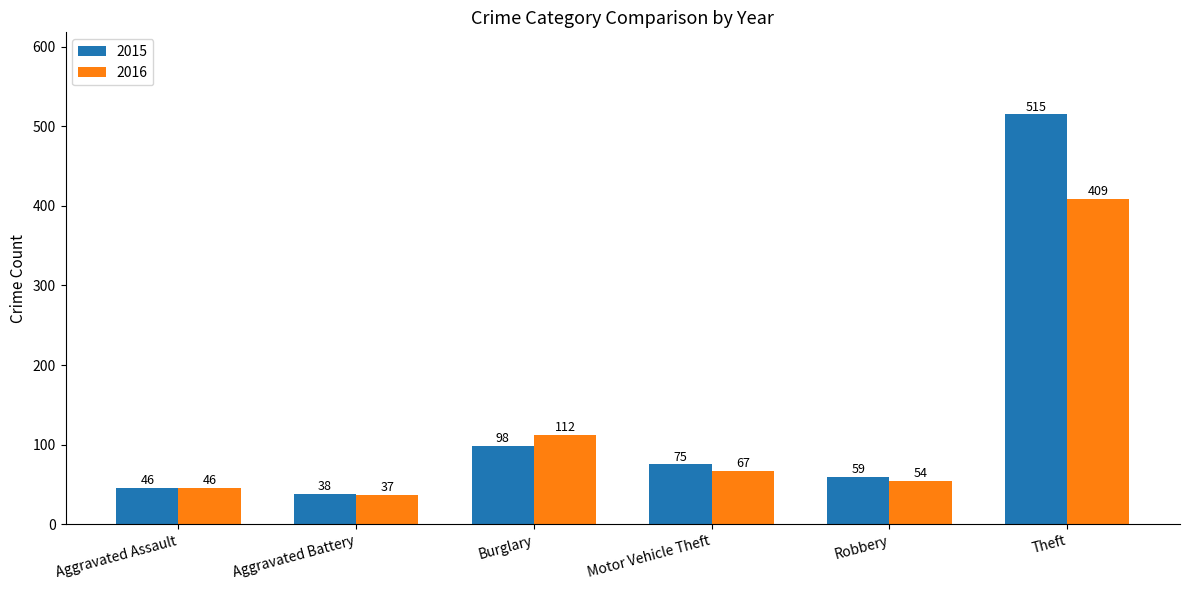

What is the label of the 6th bar from the right?

Aggravated Assault